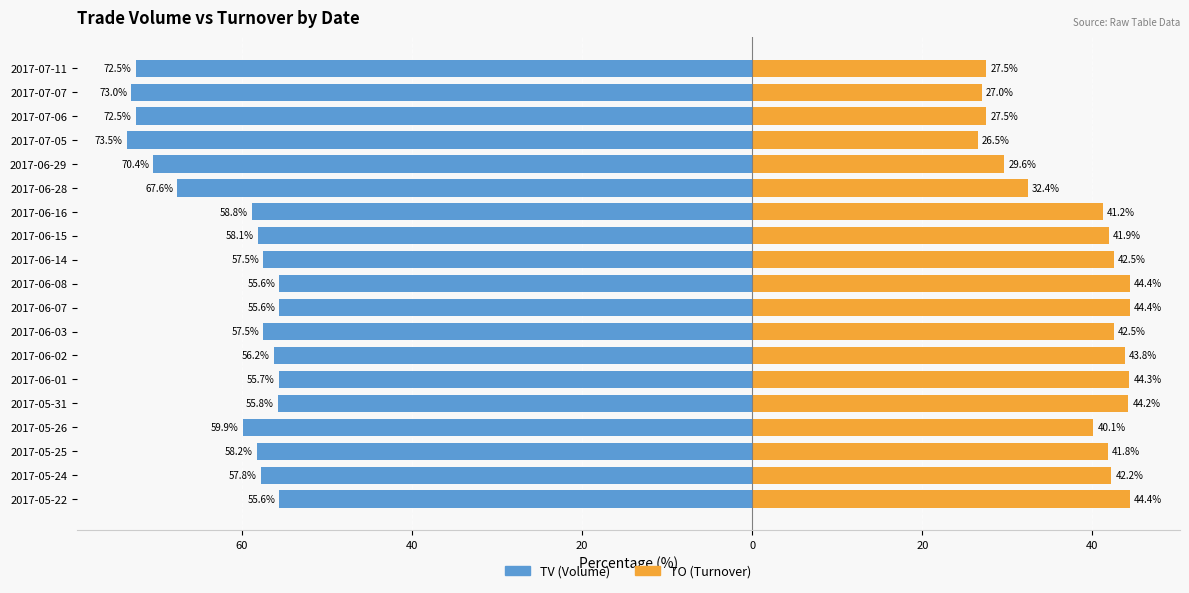

What are all the series names shown in the legend?

TV (Volume), TO (Turnover)